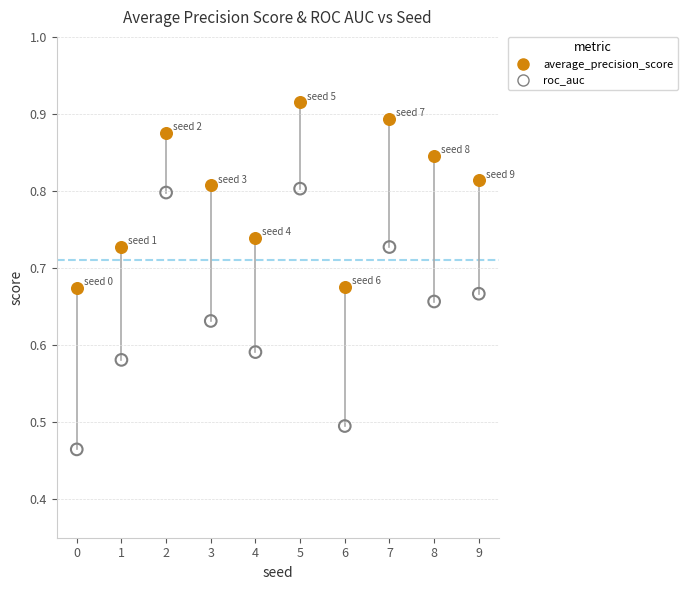

Which series contains the highest Y value?

average_precision_score